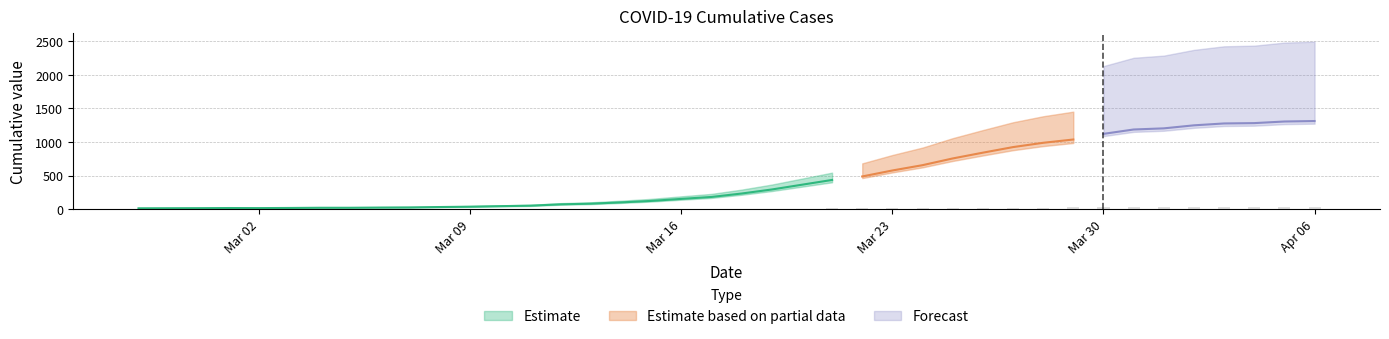

Does the chart contain stacked bars?

No